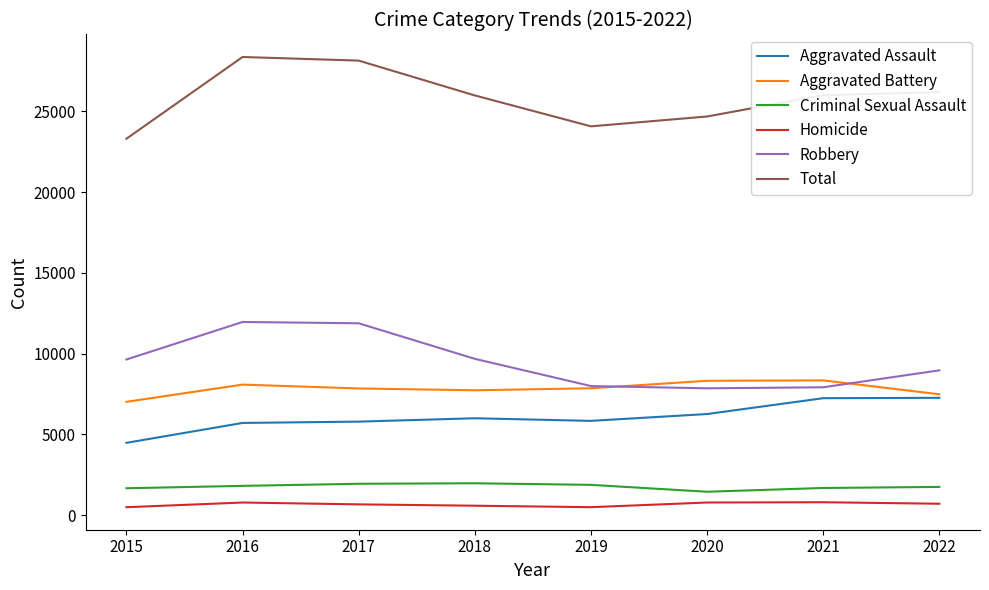

What is the difference between the second highest and minimum values in the Homicide series?

291